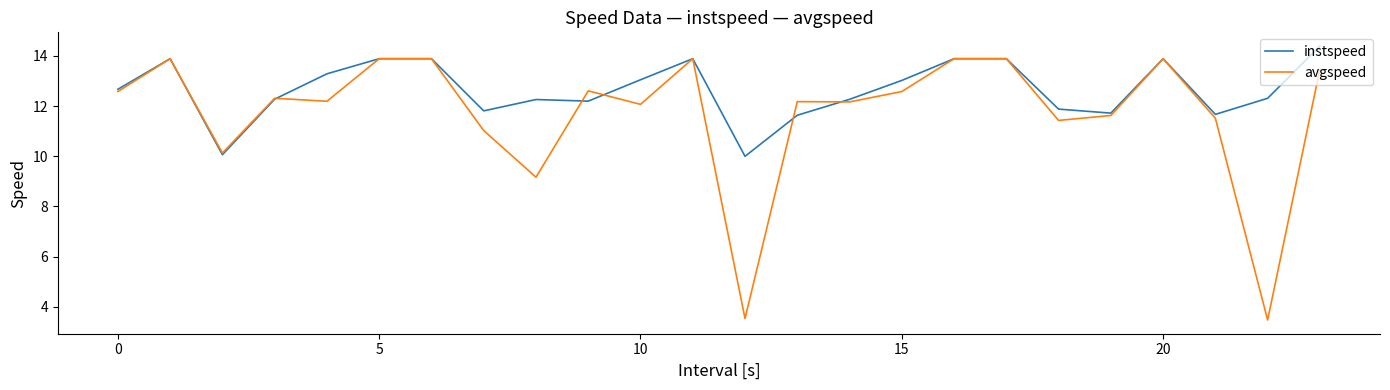

Which series has the largest total across all categories?

instspeed